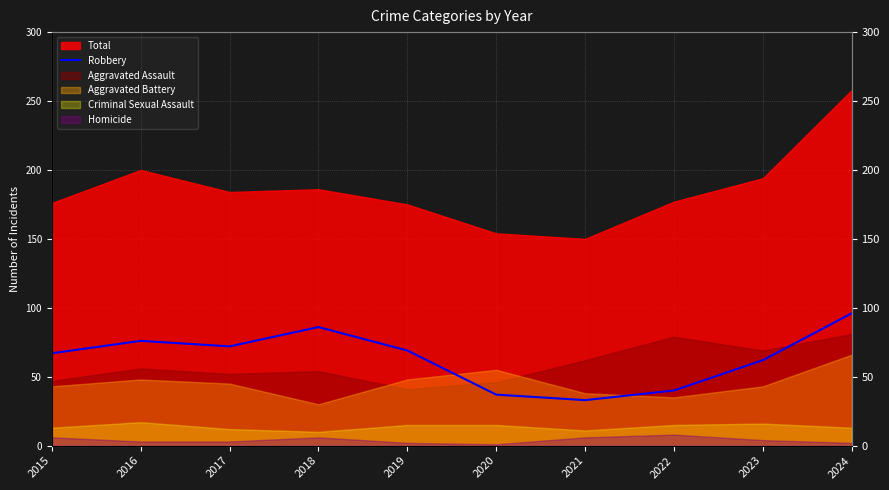

Where is the data nearest to the value 64?

2023